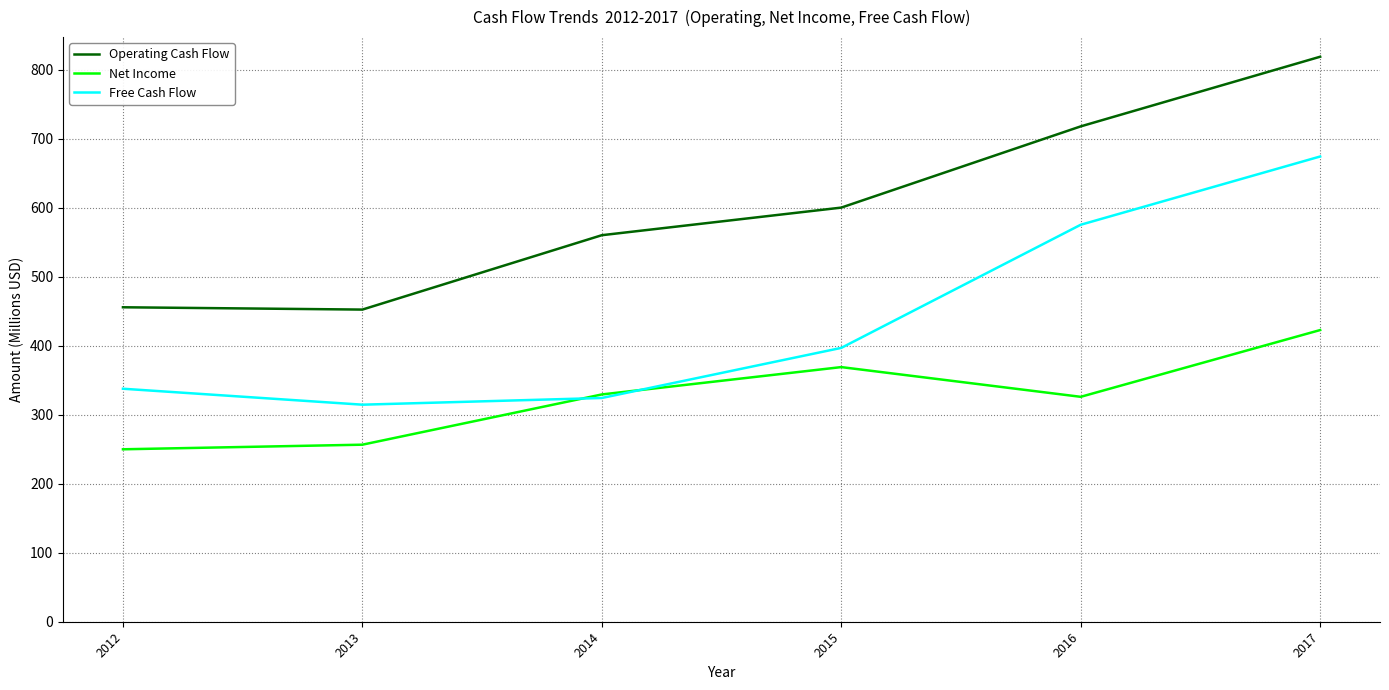

Where is the first local minimum for Operating Cash Flow?

2013